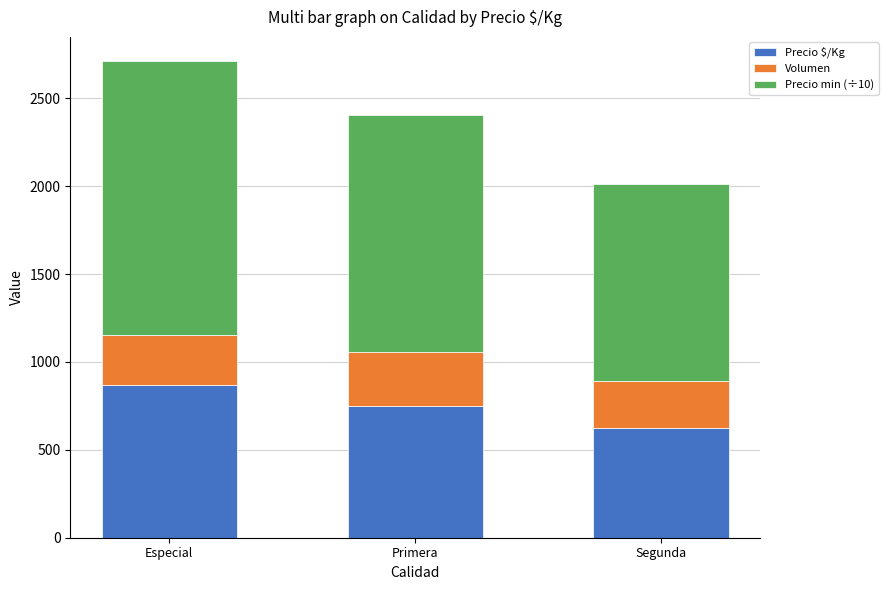

What is the average value of the Precio $/Kg series?

747